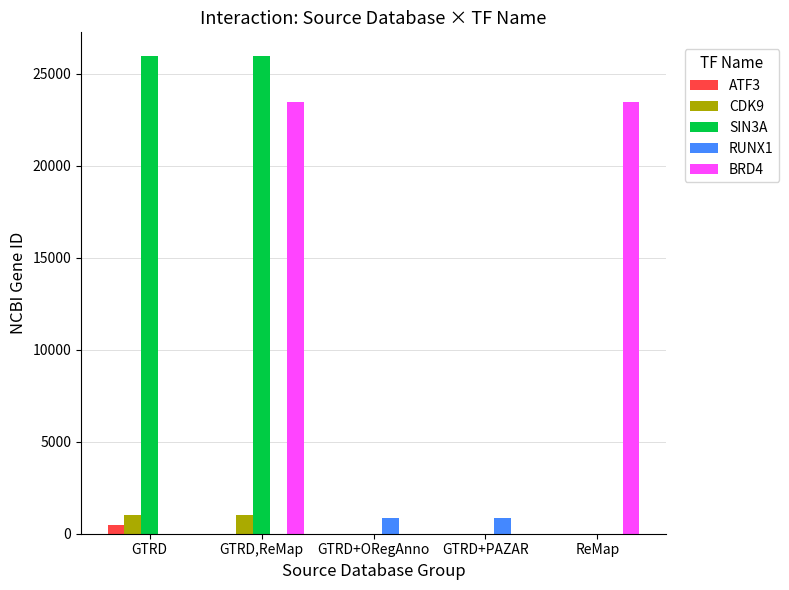

What is the sum of the CDK9 values at GTRD+ORegAnno and GTRD,ReMap?

1025